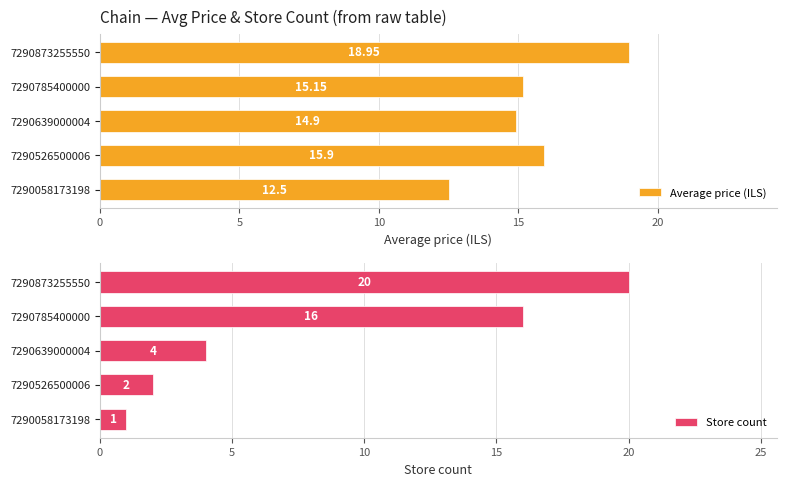

Are the bars grouped side by side (vs. stacked)?

Yes